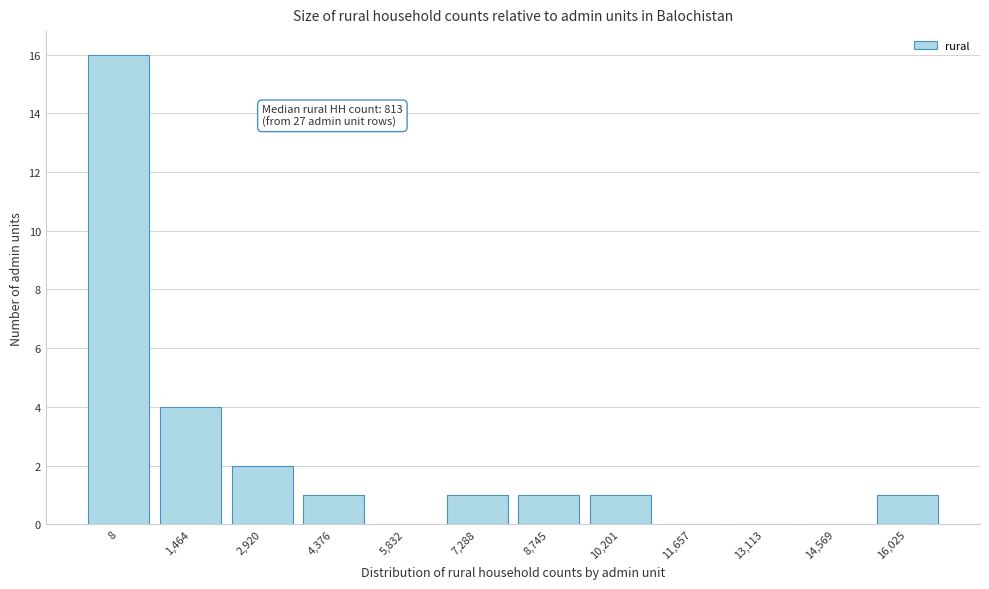

Reading left to right, transcribe all the data shown in this chart.

8=16	1,464=4	2,920=2	4,376=1	5,832=0	7,288=1	8,745=1	10,201=1	11,657=0	13,113=0	14,569=0	16,025=1